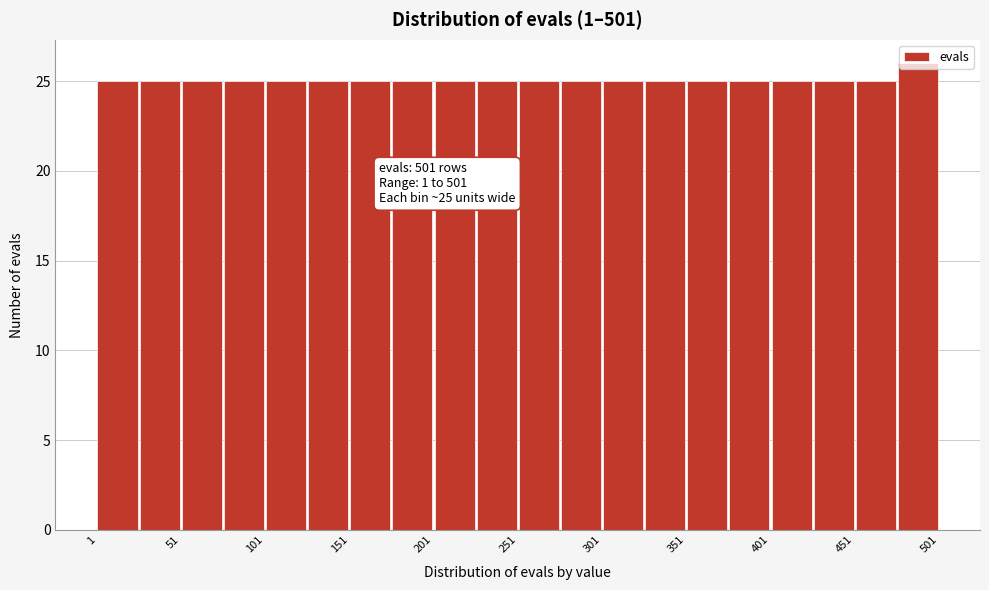

Over which range of the x-axis is the bar tallest?

476 to 501